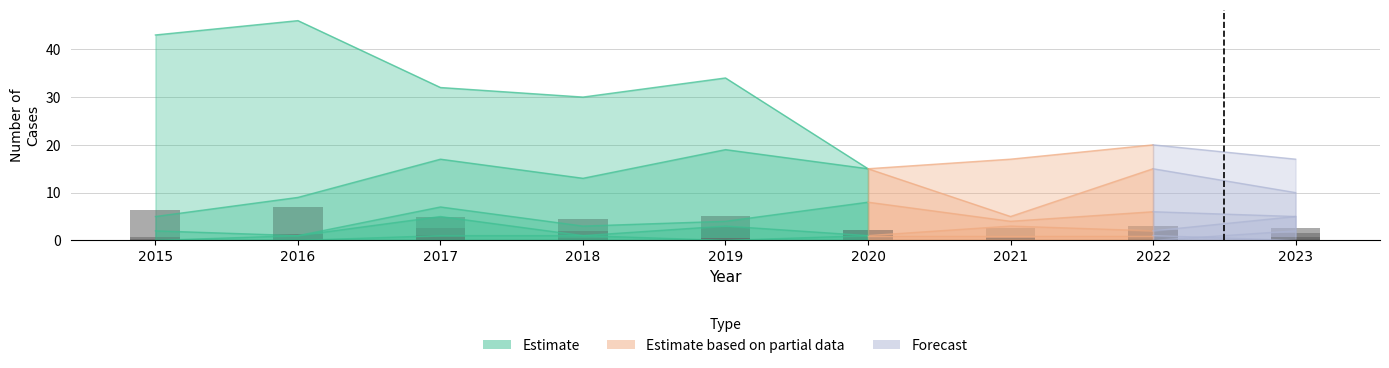

The Aggravated Battery series shows 0.8 at 2021. True or false?

False